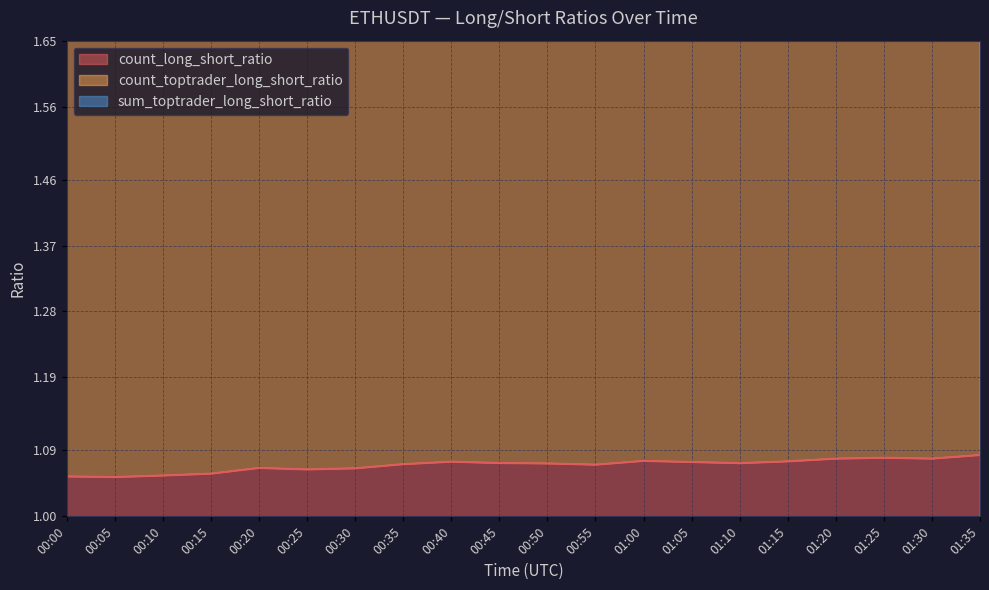

Rank the series by their average value, from highest to lowest.

count_toptrader_long_short_ratio, count_long_short_ratio